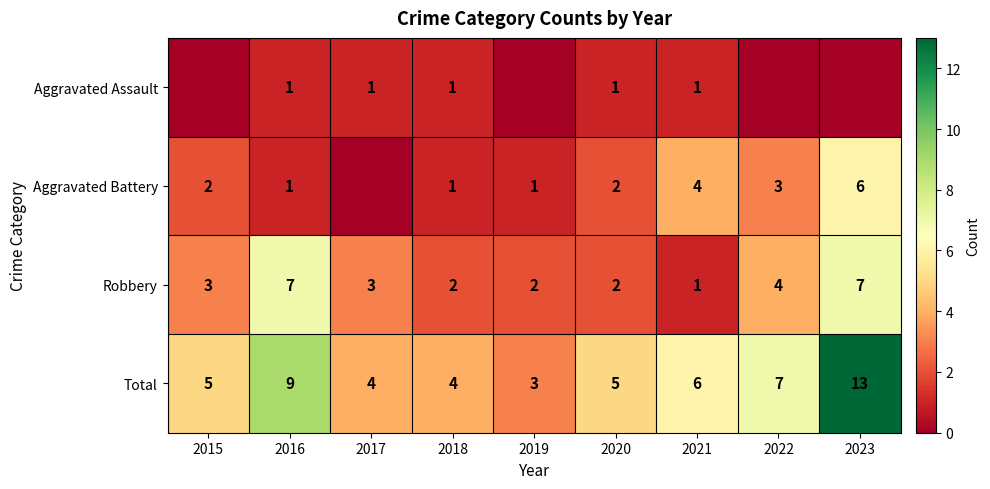

What is the difference between the highest and lowest values at 2016?

8